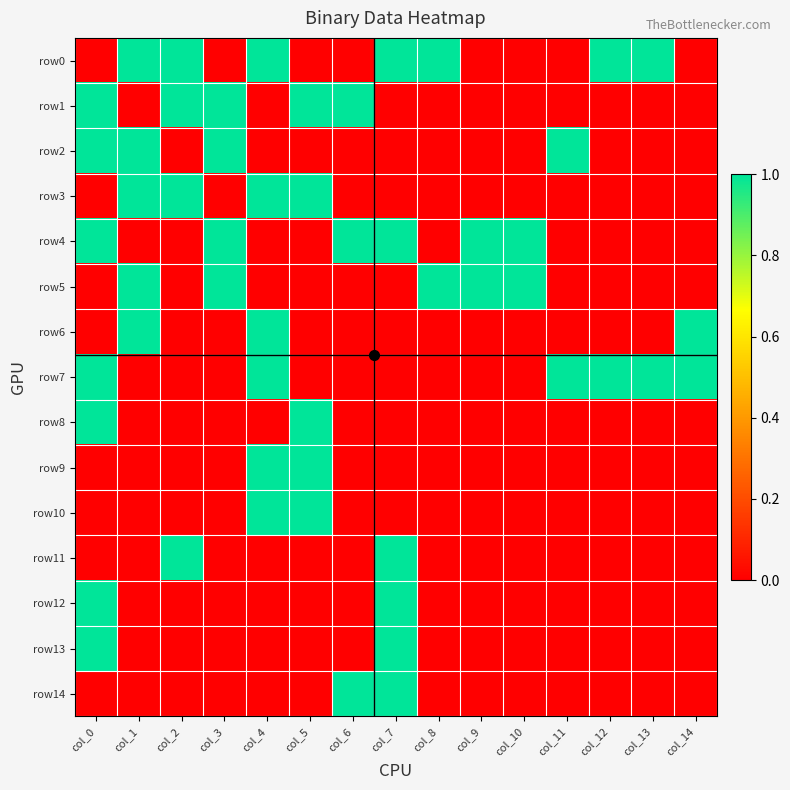

Reading left to right, extract all data points from this chart.

row0: col_0=0	col_1=1	col_2=1	col_3=0	col_4=1	col_5=0	col_6=0	col_7=1	col_8=1	col_9=0	col_10=0	col_11=0	col_12=1	col_13=1	col_14=0
row1: col_0=1	col_1=0	col_2=1	col_3=1	col_4=0	col_5=1	col_6=1	col_7=0	col_8=0	col_9=0	col_10=0	col_11=0	col_12=0	col_13=0	col_14=0
row2: col_0=1	col_1=1	col_2=0	col_3=1	col_4=0	col_5=0	col_6=0	col_7=0	col_8=0	col_9=0	col_10=0	col_11=1	col_12=0	col_13=0	col_14=0
row3: col_0=0	col_1=1	col_2=1	col_3=0	col_4=1	col_5=1	col_6=0	col_7=0	col_8=0	col_9=0	col_10=0	col_11=0	col_12=0	col_13=0	col_14=0
row4: col_0=1	col_1=0	col_2=0	col_3=1	col_4=0	col_5=0	col_6=1	col_7=1	col_8=0	col_9=1	col_10=1	col_11=0	col_12=0	col_13=0	col_14=0
row5: col_0=0	col_1=1	col_2=0	col_3=1	col_4=0	col_5=0	col_6=0	col_7=0	col_8=1	col_9=1	col_10=1	col_11=0	col_12=0	col_13=0	col_14=0
row6: col_0=0	col_1=1	col_2=0	col_3=0	col_4=1	col_5=0	col_6=0	col_7=0	col_8=0	col_9=0	col_10=0	col_11=0	col_12=0	col_13=0	col_14=1
row7: col_0=1	col_1=0	col_2=0	col_3=0	col_4=1	col_5=0	col_6=0	col_7=0	col_8=0	col_9=0	col_10=0	col_11=1	col_12=1	col_13=1	col_14=1
row8: col_0=1	col_1=0	col_2=0	col_3=0	col_4=0	col_5=1	col_6=0	col_7=0	col_8=0	col_9=0	col_10=0	col_11=0	col_12=0	col_13=0	col_14=0
row9: col_0=0	col_1=0	col_2=0	col_3=0	col_4=1	col_5=1	col_6=0	col_7=0	col_8=0	col_9=0	col_10=0	col_11=0	col_12=0	col_13=0	col_14=0
row10: col_0=0	col_1=0	col_2=0	col_3=0	col_4=1	col_5=1	col_6=0	col_7=0	col_8=0	col_9=0	col_10=0	col_11=0	col_12=0	col_13=0	col_14=0
row11: col_0=0	col_1=0	col_2=1	col_3=0	col_4=0	col_5=0	col_6=0	col_7=1	col_8=0	col_9=0	col_10=0	col_11=0	col_12=0	col_13=0	col_14=0
row12: col_0=1	col_1=0	col_2=0	col_3=0	col_4=0	col_5=0	col_6=0	col_7=1	col_8=0	col_9=0	col_10=0	col_11=0	col_12=0	col_13=0	col_14=0
row13: col_0=1	col_1=0	col_2=0	col_3=0	col_4=0	col_5=0	col_6=0	col_7=1	col_8=0	col_9=0	col_10=0	col_11=0	col_12=0	col_13=0	col_14=0
row14: col_0=0	col_1=0	col_2=0	col_3=0	col_4=0	col_5=0	col_6=1	col_7=1	col_8=0	col_9=0	col_10=0	col_11=0	col_12=0	col_13=0	col_14=0